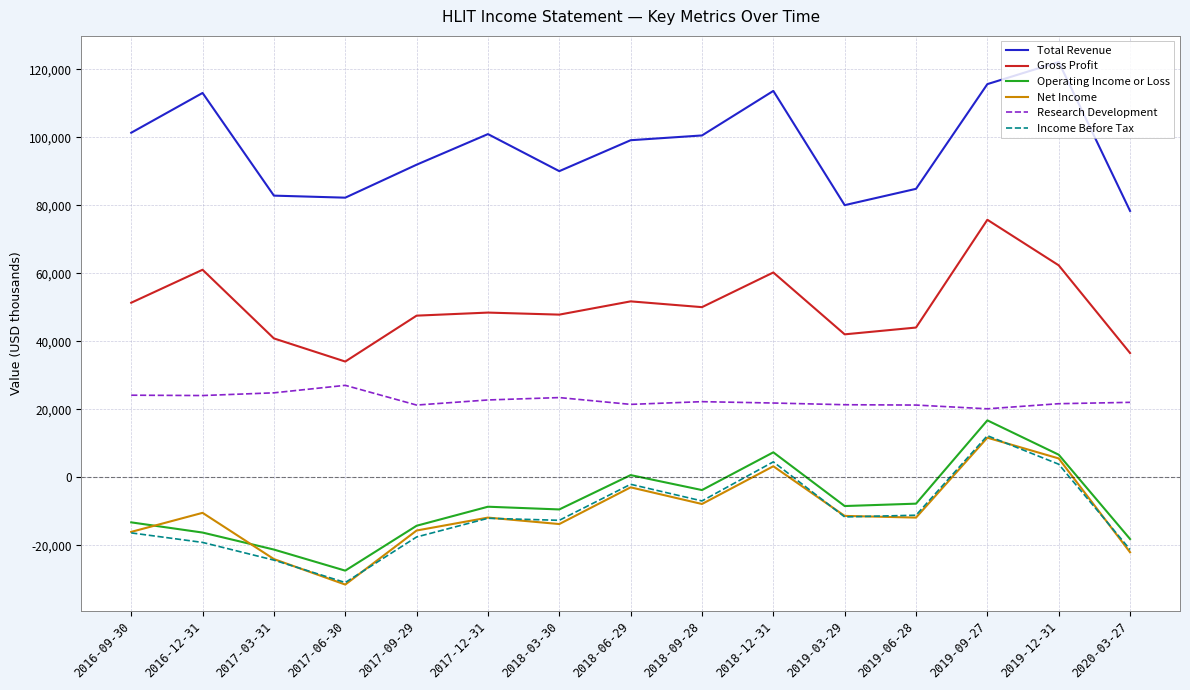

True or false: Income Before Tax and Research Development cross at least once.

False